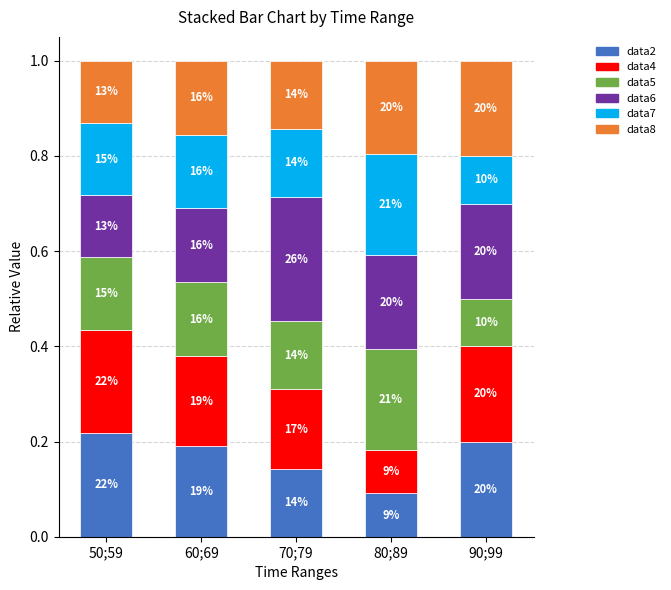

Read the data7 value at 70;79.

0.1